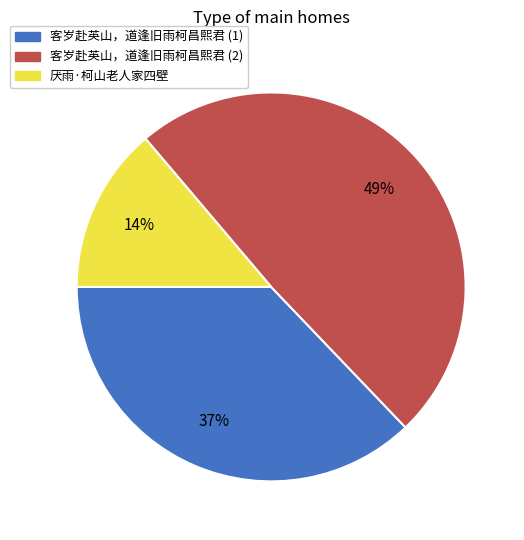

How many slices are in this pie chart?

3